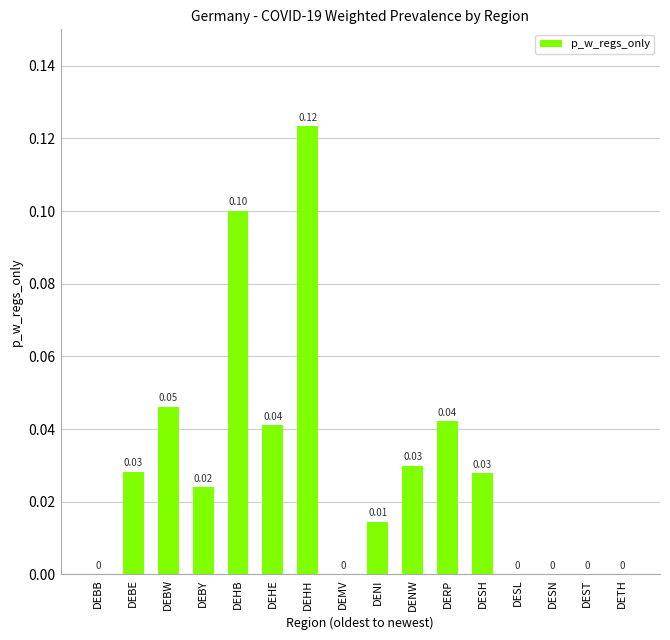

Which has a higher value, DEBE or DEHE?

DEHE